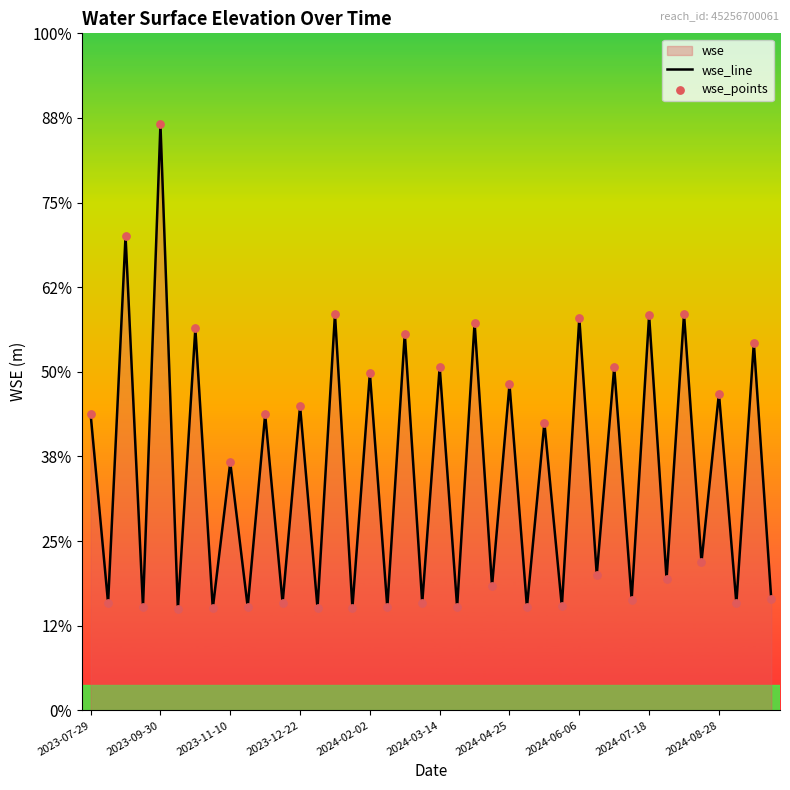

Is the value of wse_points at 24 greater than the value of wse_line at 35?

Yes